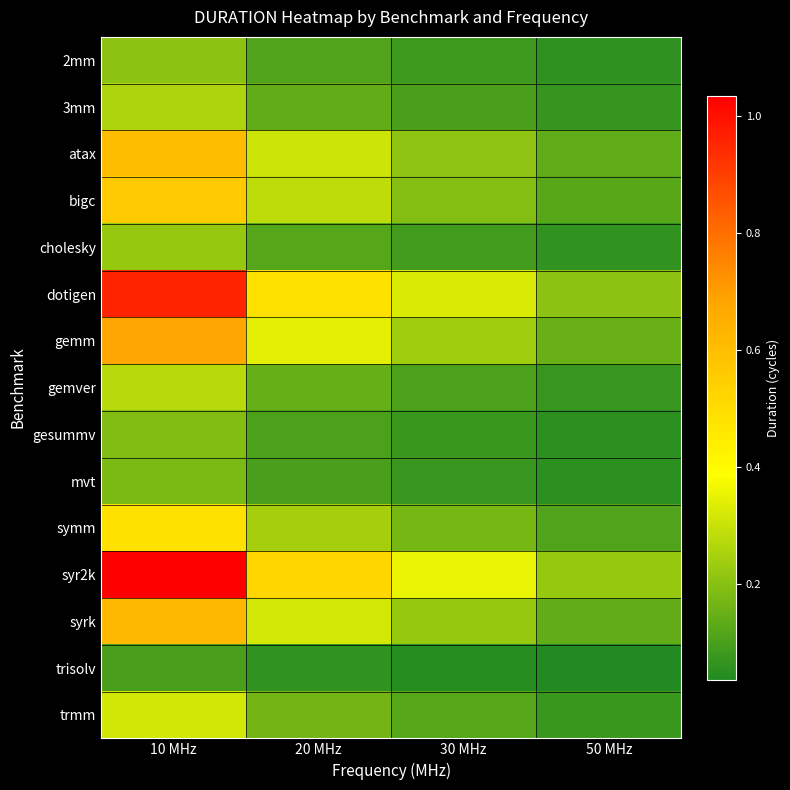

How many data points in dotigen are less than 4827560000?

2